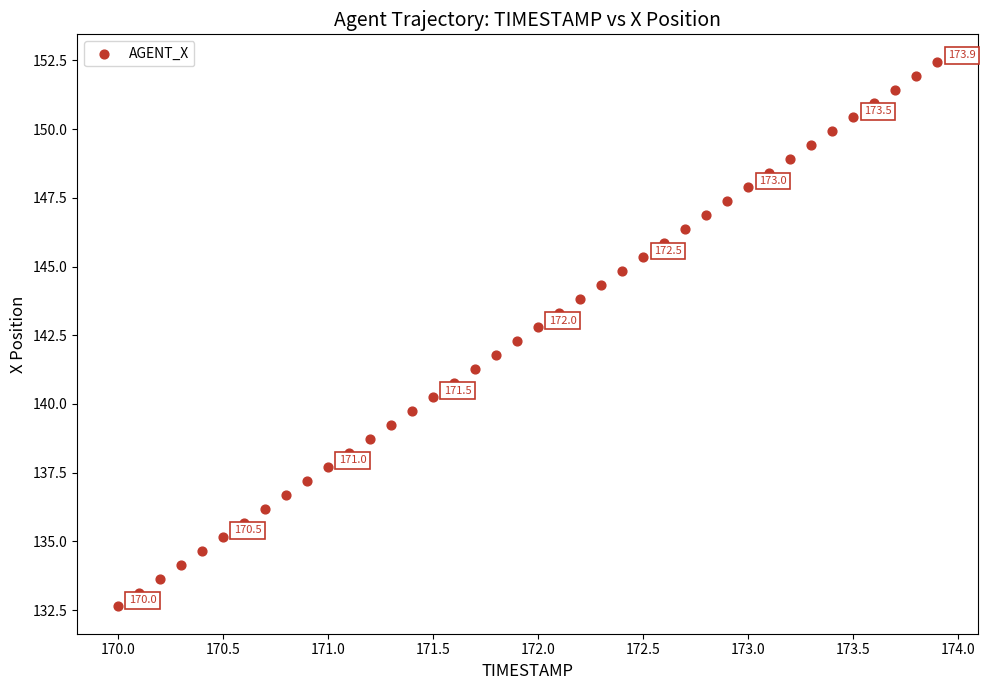

What is the range of X values (max minus min)?

3.9